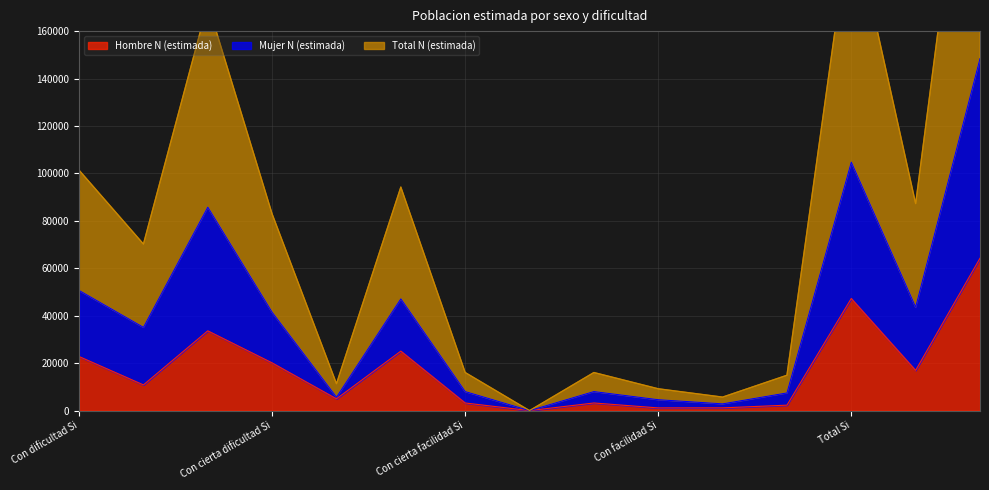

How many categories are shown in the chart?

15